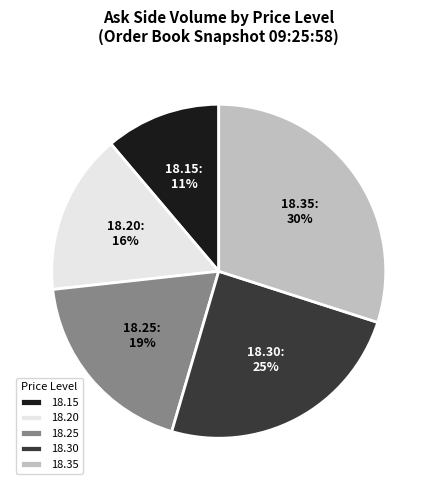

How many slices are in this pie chart?

5